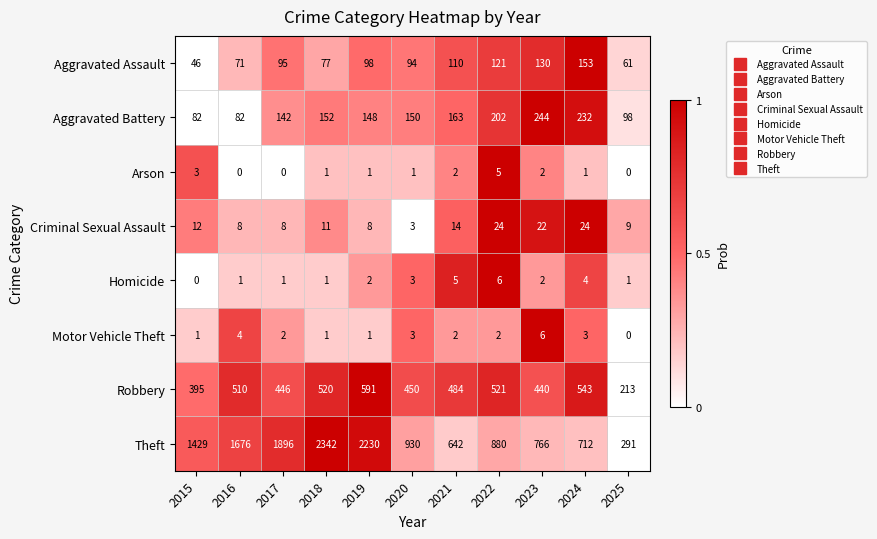

What is the maximum value shown in the chart?

2342